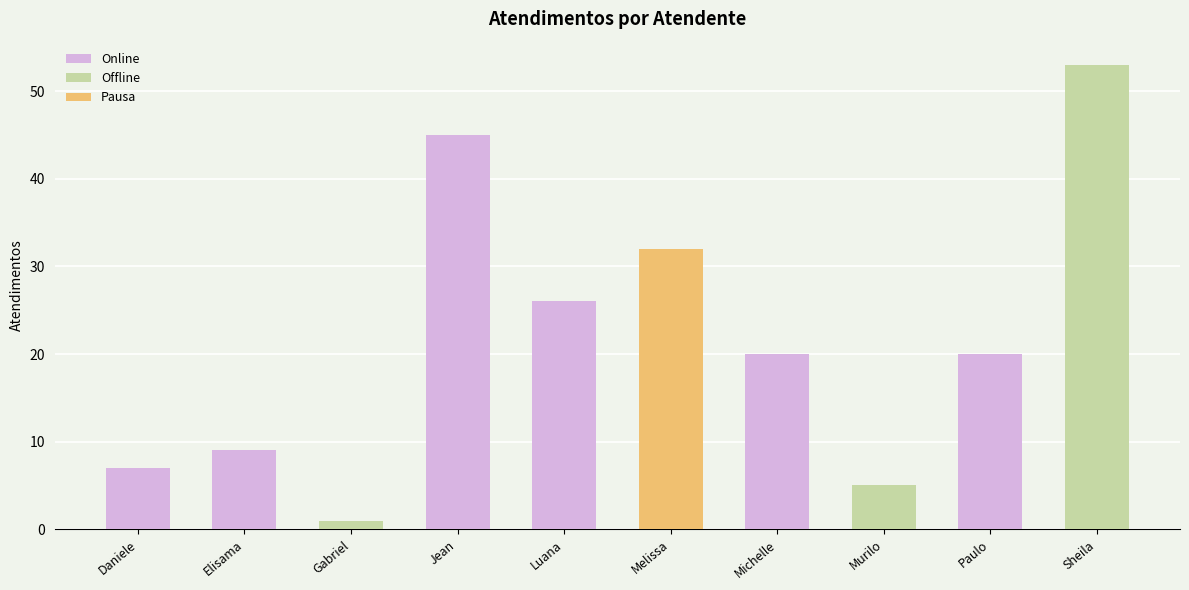

What is the difference between the second highest and second lowest values?

40